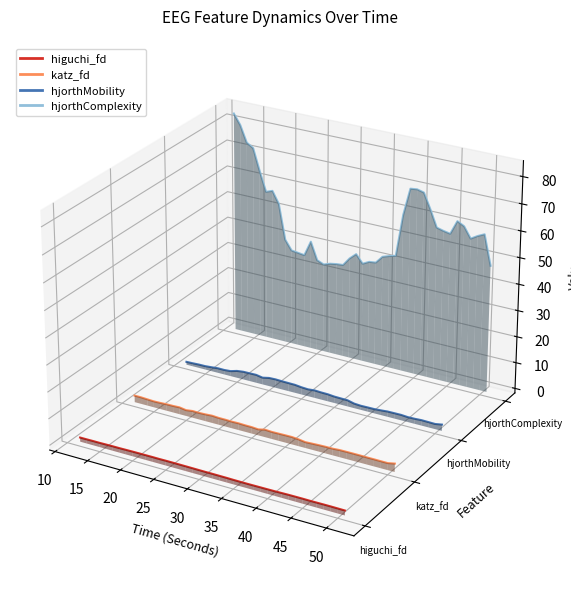

How many distinct data groups are displayed?

4